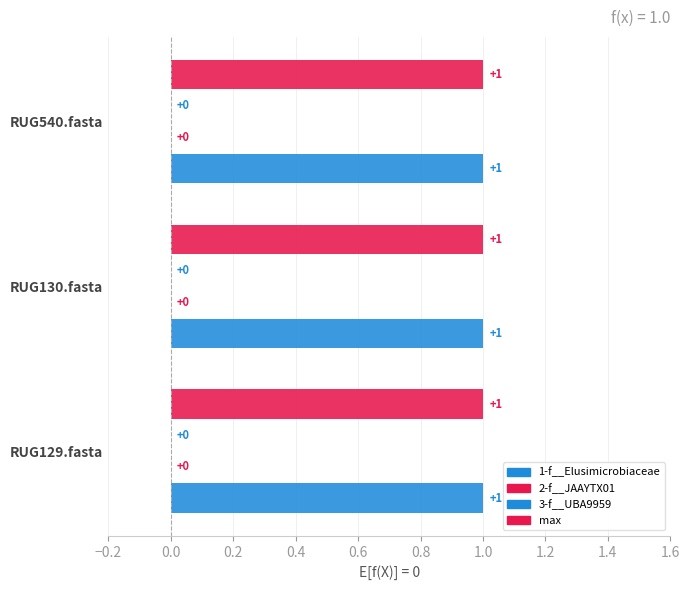

Which series has the largest total across all categories?

1-f__Elusimicrobiaceae